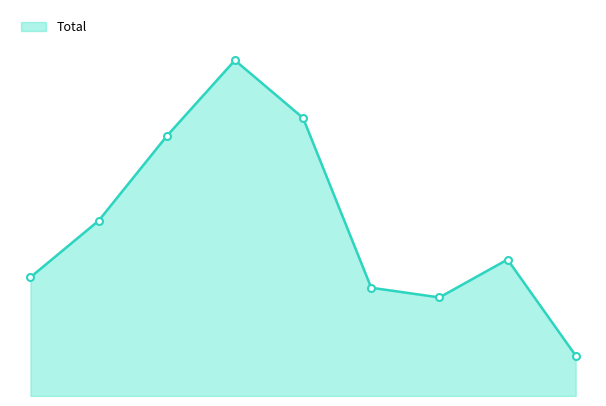

Does the chart display data point markers on the line(s)?

No